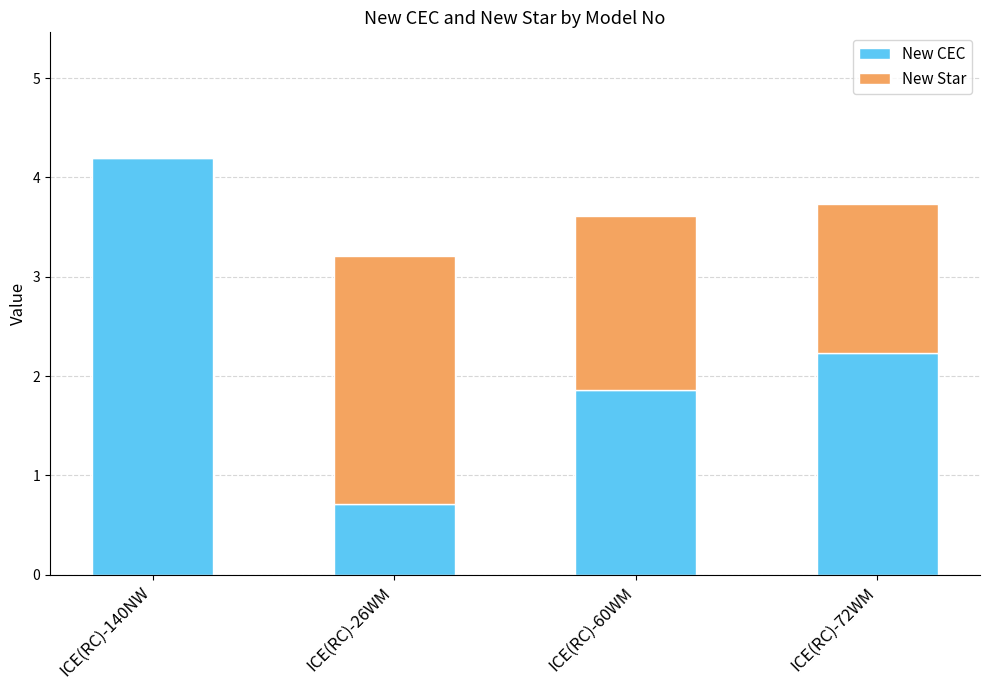

What is the total value across all series at ICE(RC)-72WM?

3.7